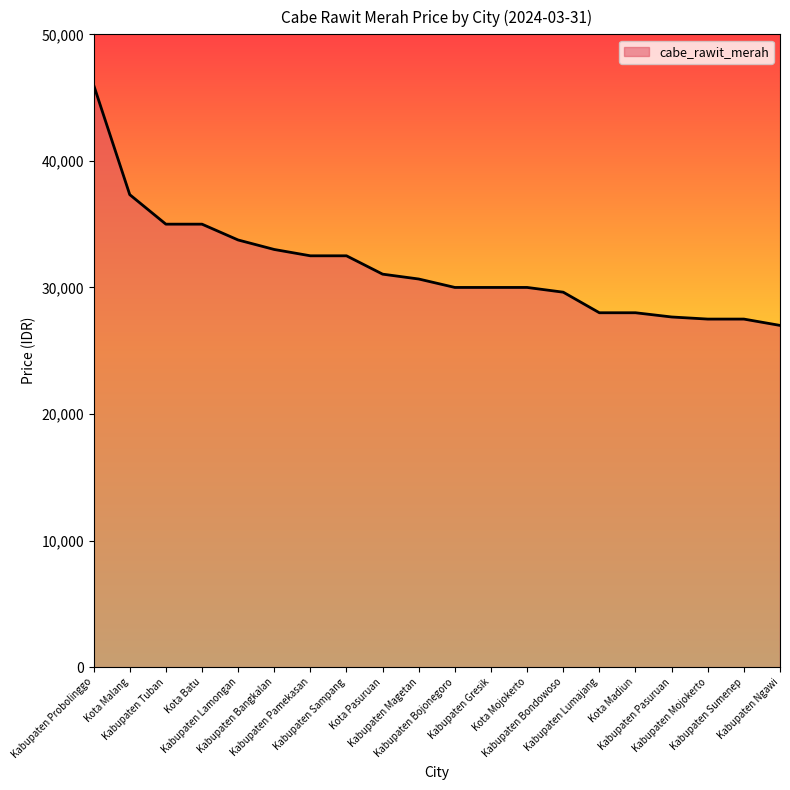

What is the difference between the values at Kota Batu and Kabupaten Sumenep?

7500